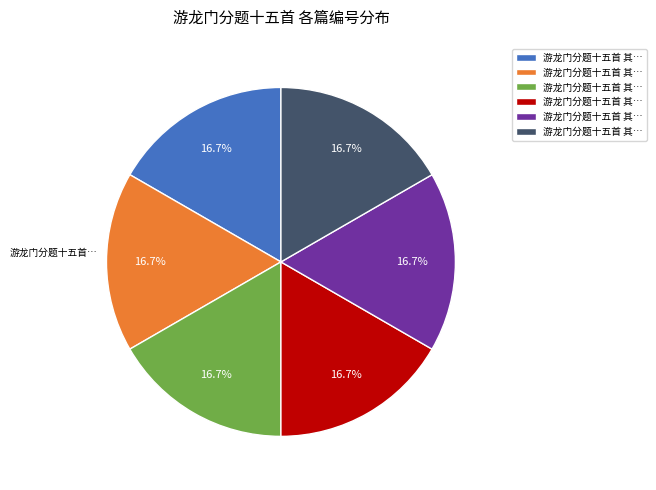

Does any single category account for the majority?

No